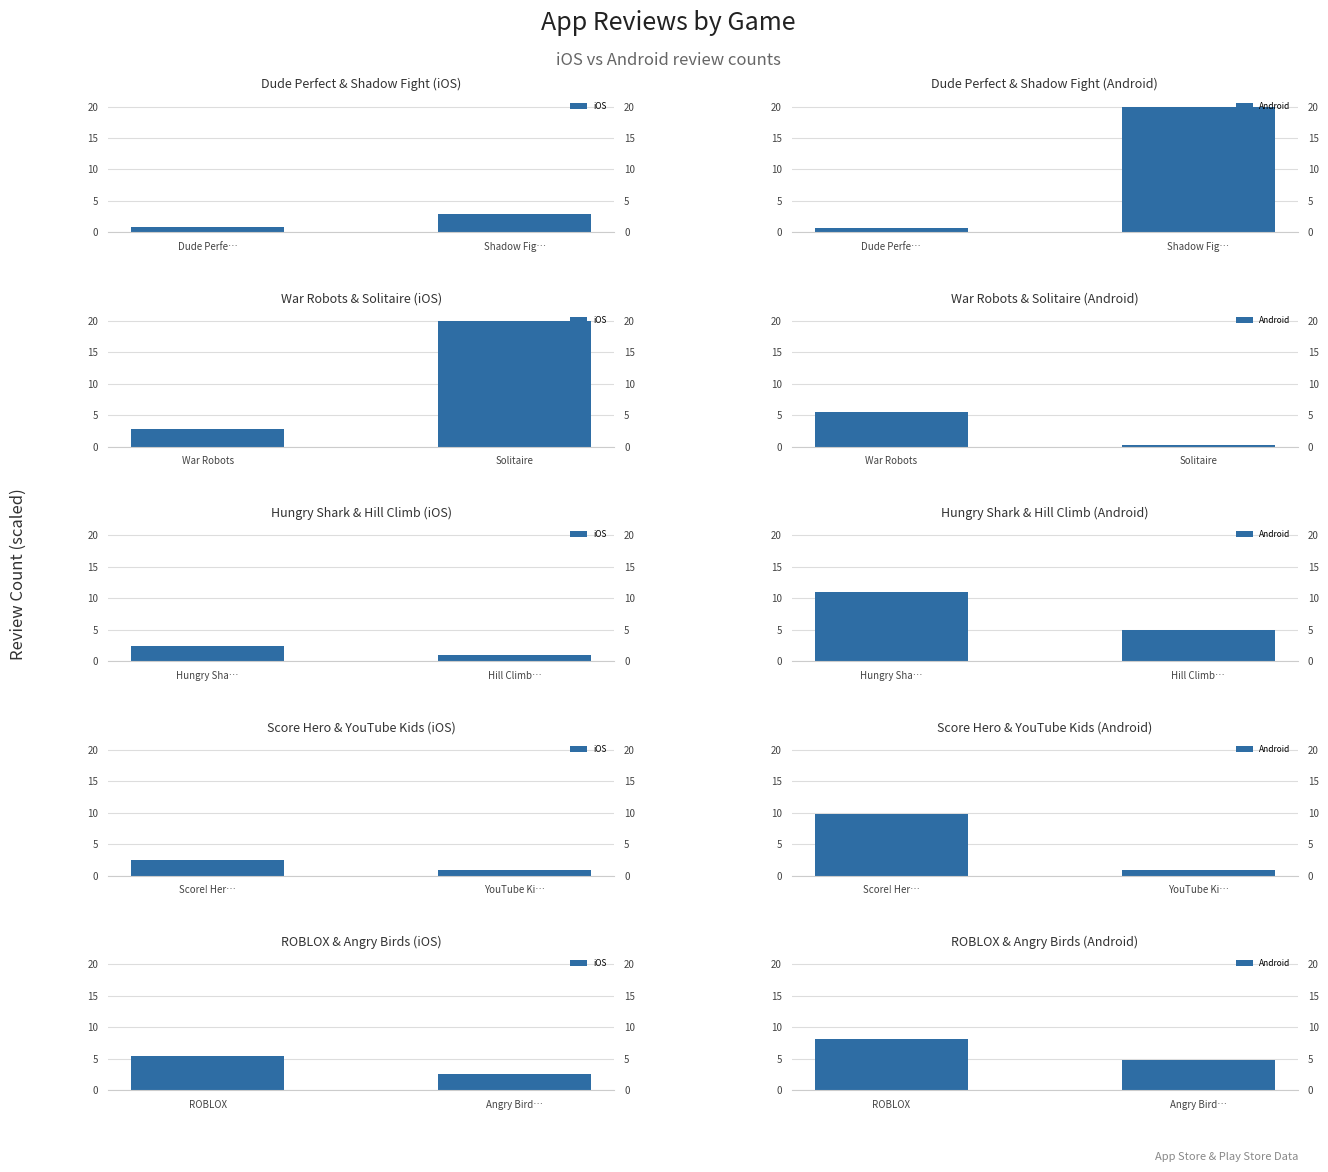

How many distinct data groups are displayed?

2